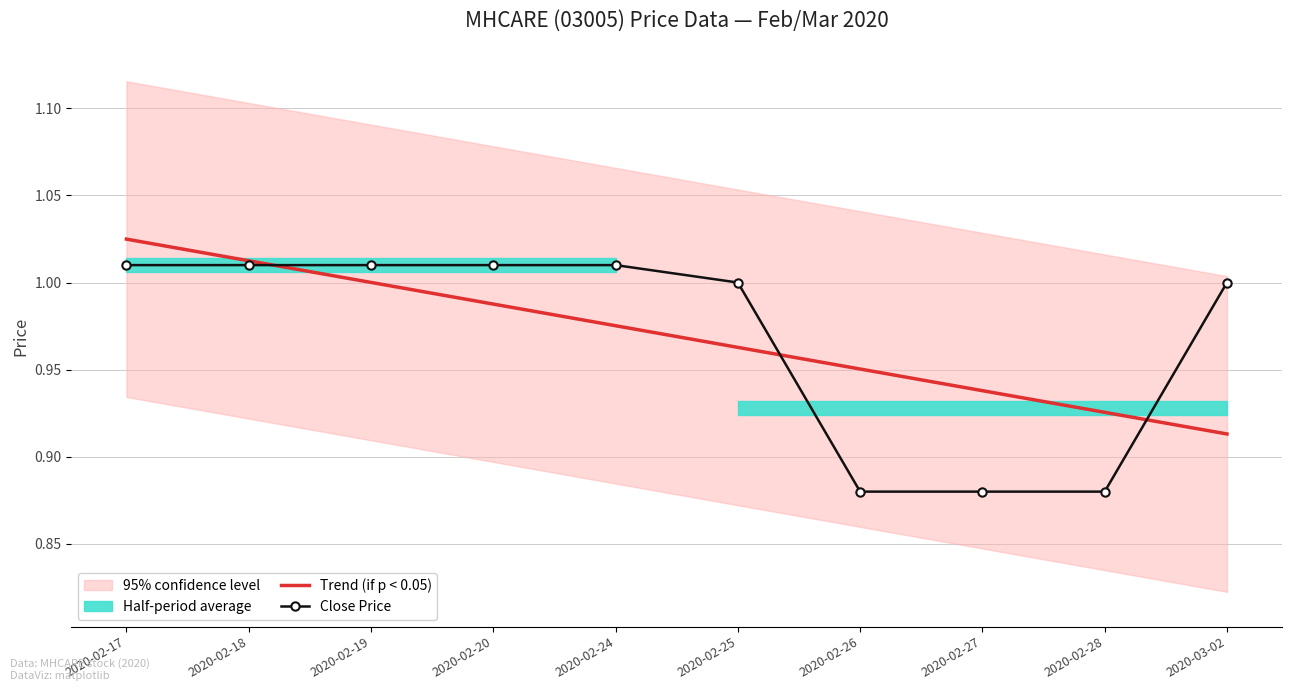

How many times do Trend (if p < 0.05) and Close Price cross each other?

3